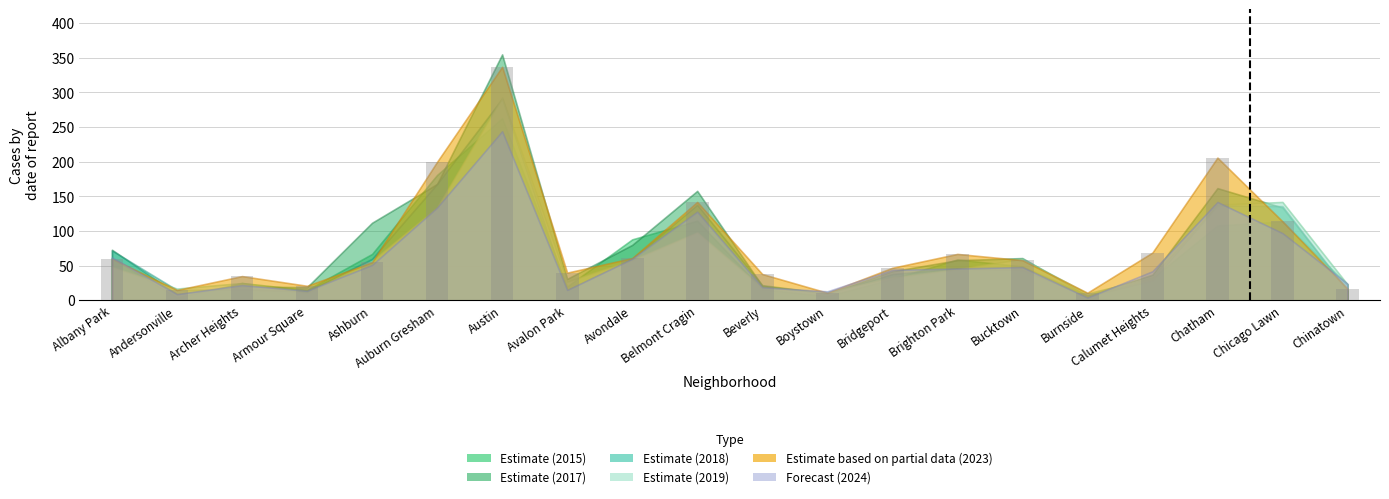

What is the average value?

80